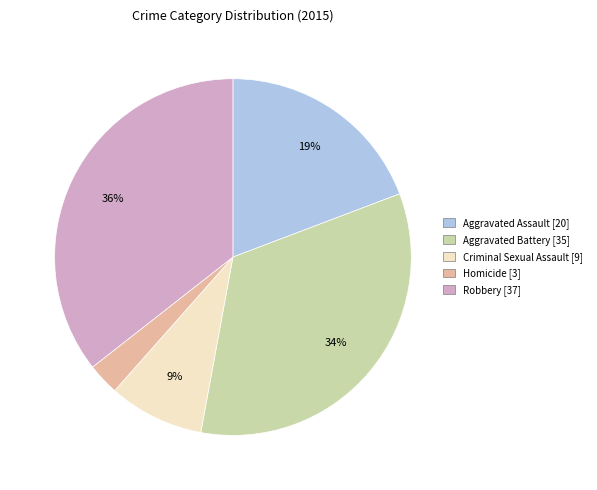

Between Aggravated Battery and Aggravated Assault, which is larger?

Aggravated Battery